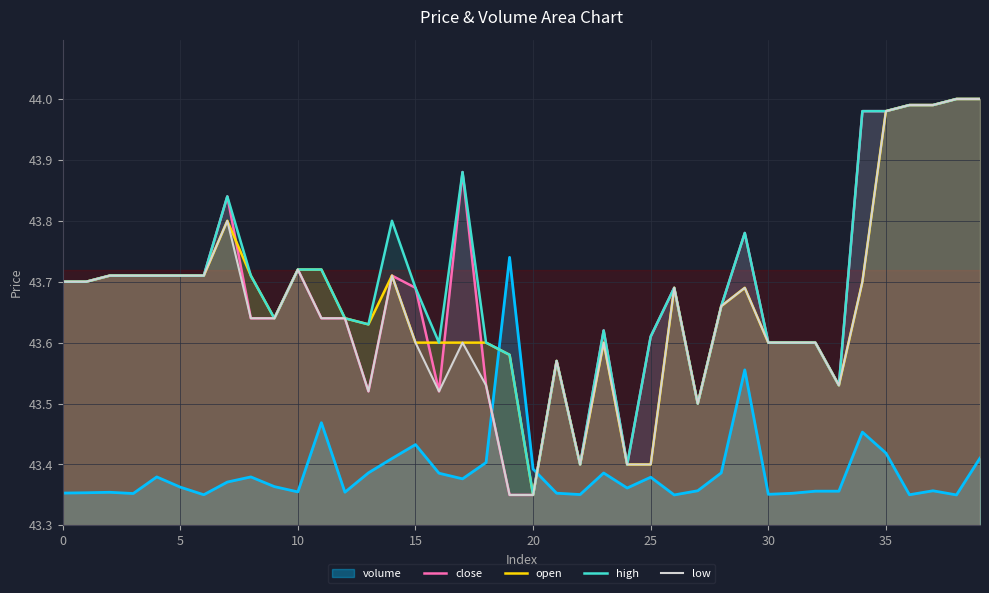

True or false: low and high intersect in this chart.

False